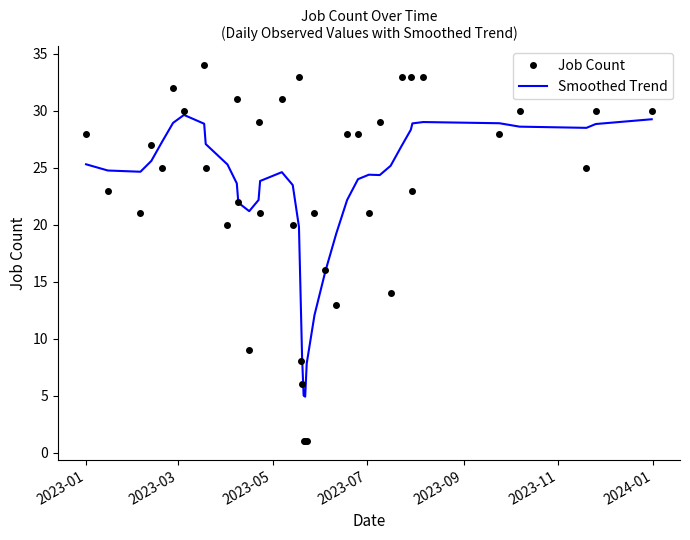

Rank the series by their maximum value, from highest to lowest.

Job Count, Smoothed Trend